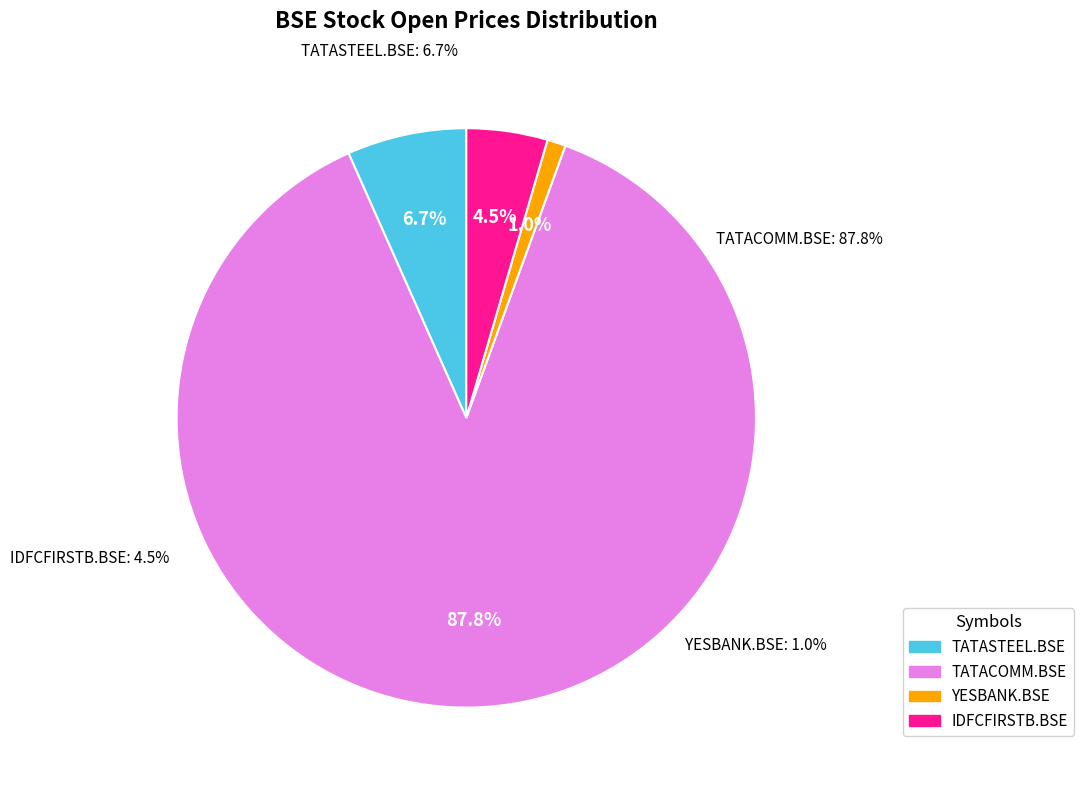

Is it true that YESBANK.BSE is 1% of the pie?

True